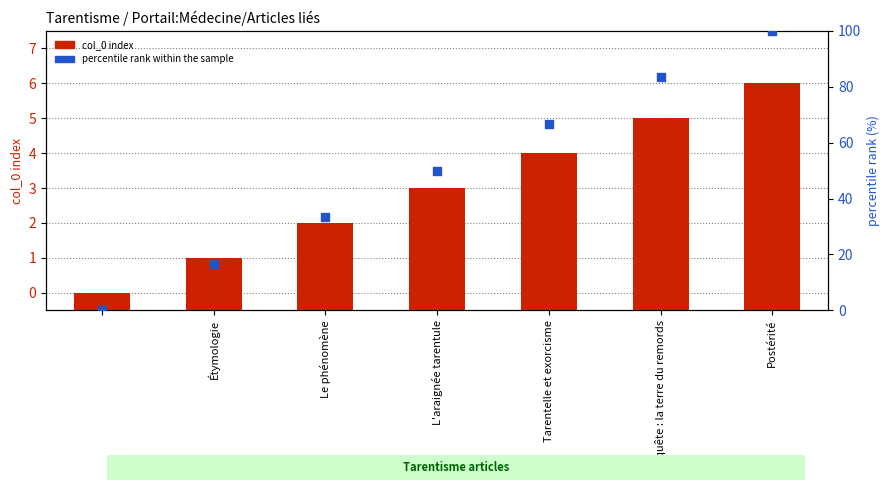

Which series has the largest total across all categories?

percentile rank within the sample